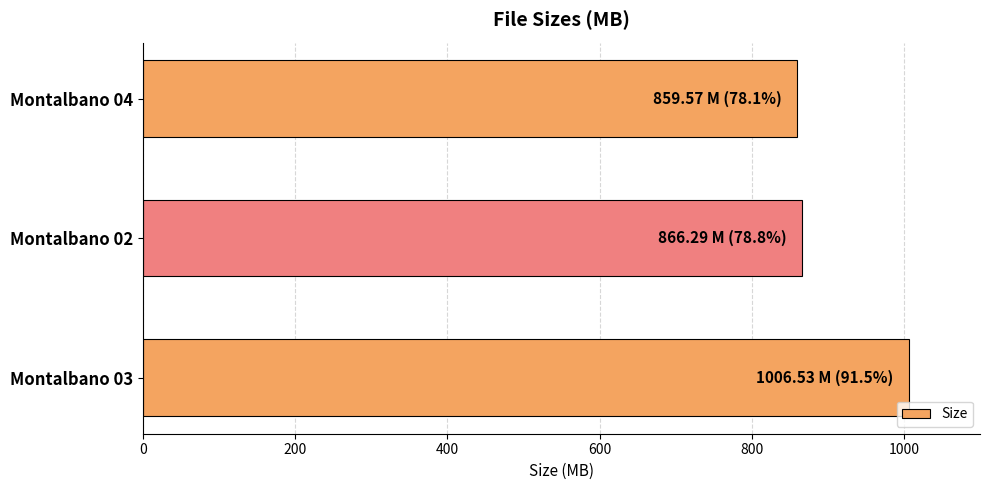

Reading bottom to top, what are all the values shown in this chart?

Montalbano 03=1006.5	Montalbano 02=866.3	Montalbano 04=859.6